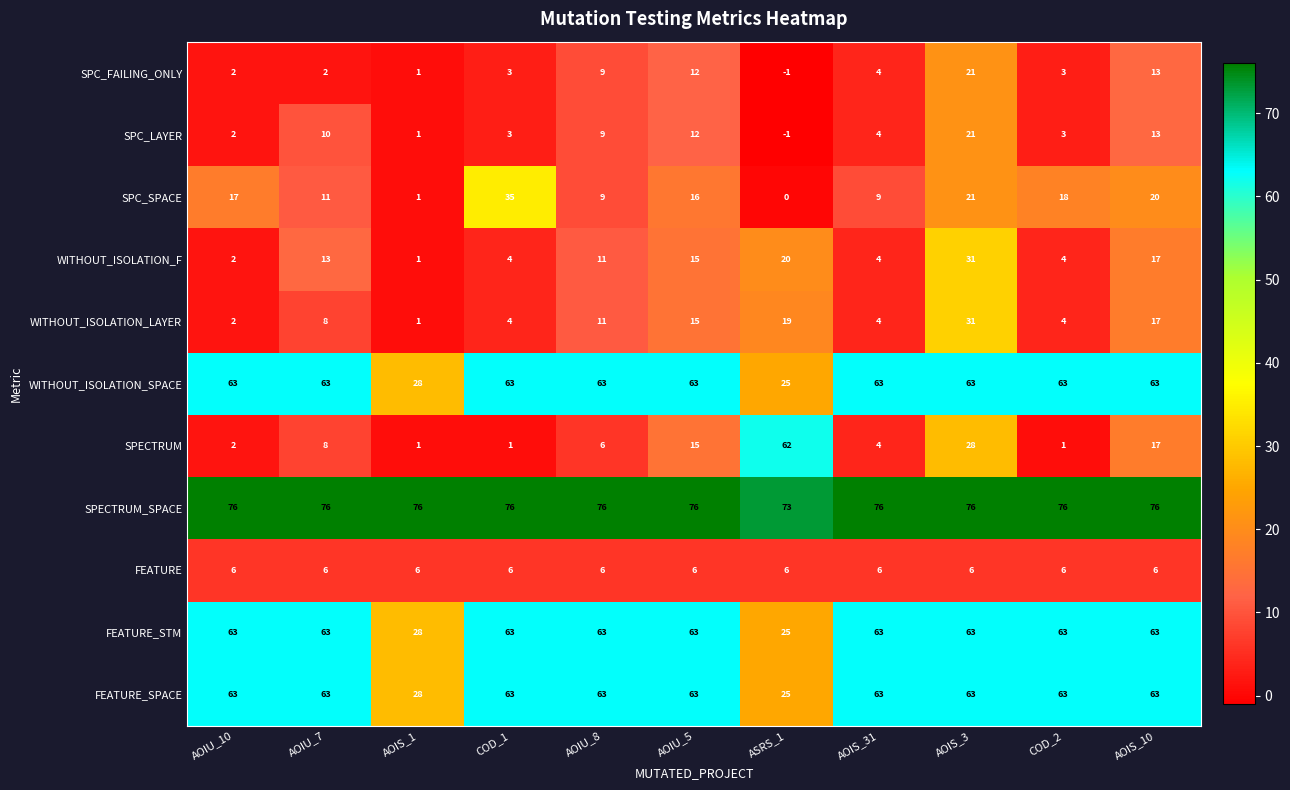

Which series has the largest total across all categories?

SPECTRUM_SPACE